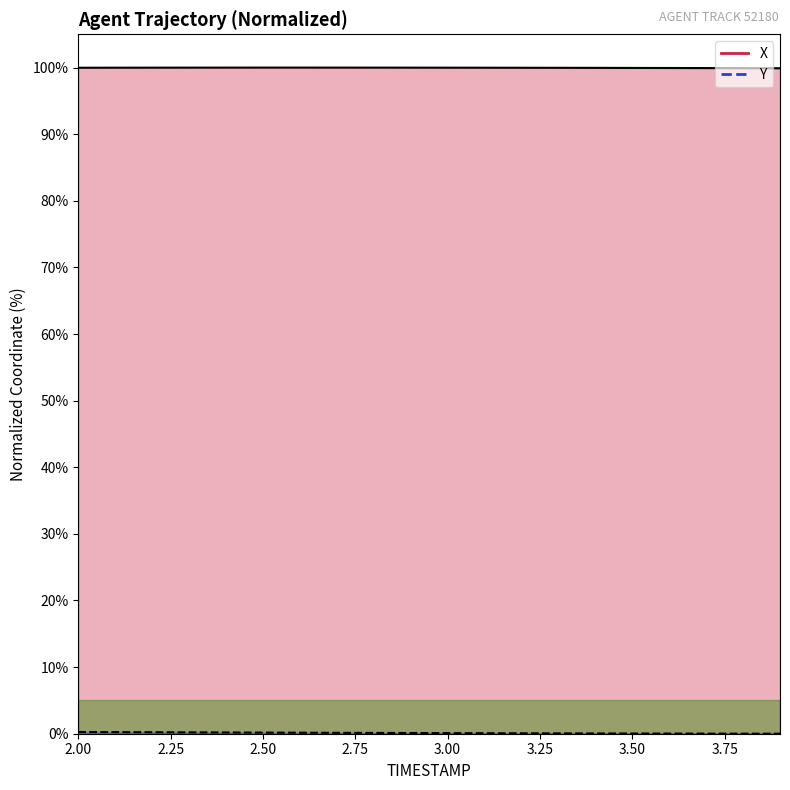

True or false: Y has more than 0 points higher than both neighbors.

False